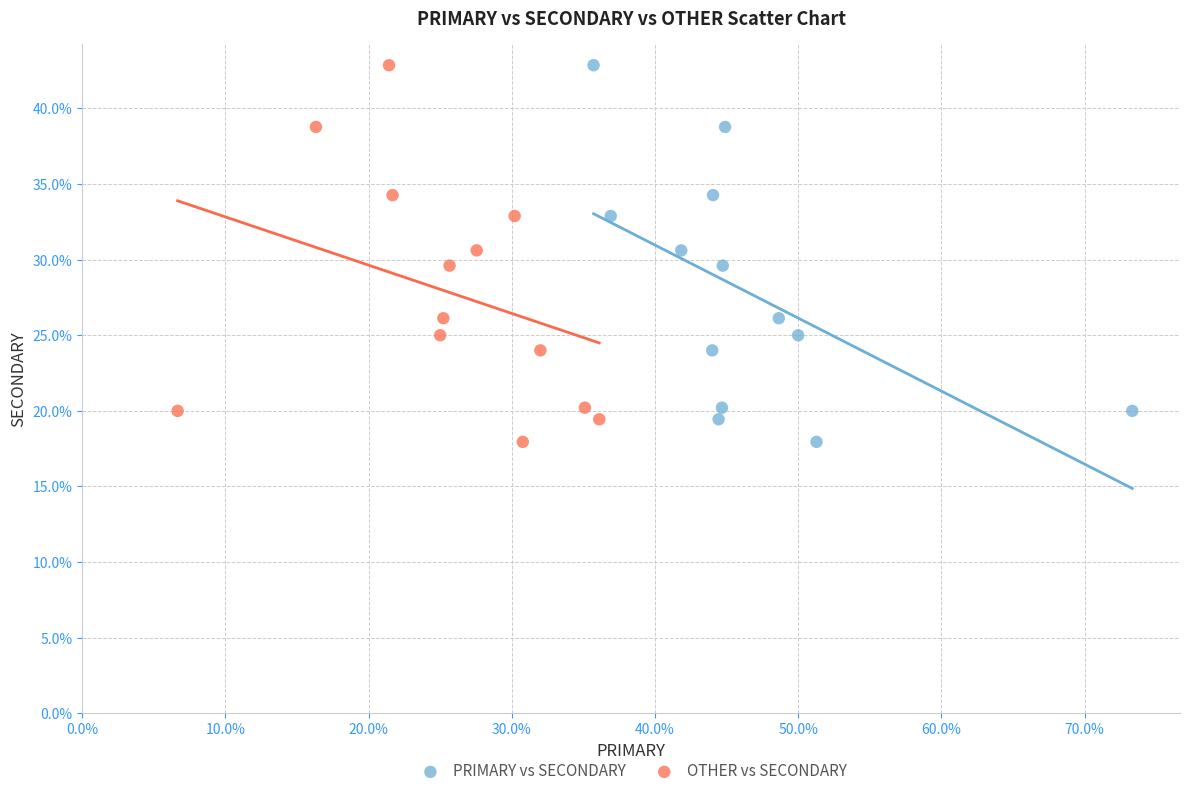

What are all the series names shown in the legend?

PRIMARY vs SECONDARY, OTHER vs SECONDARY